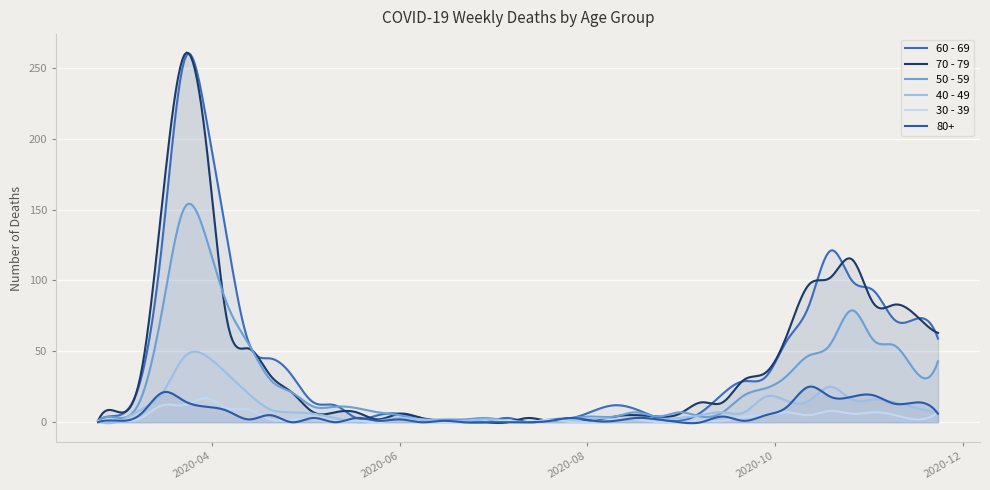

Is the value of 70 - 79 at 2020-04-13 greater than the value of 40 - 49 at 2020-11-23?

Yes